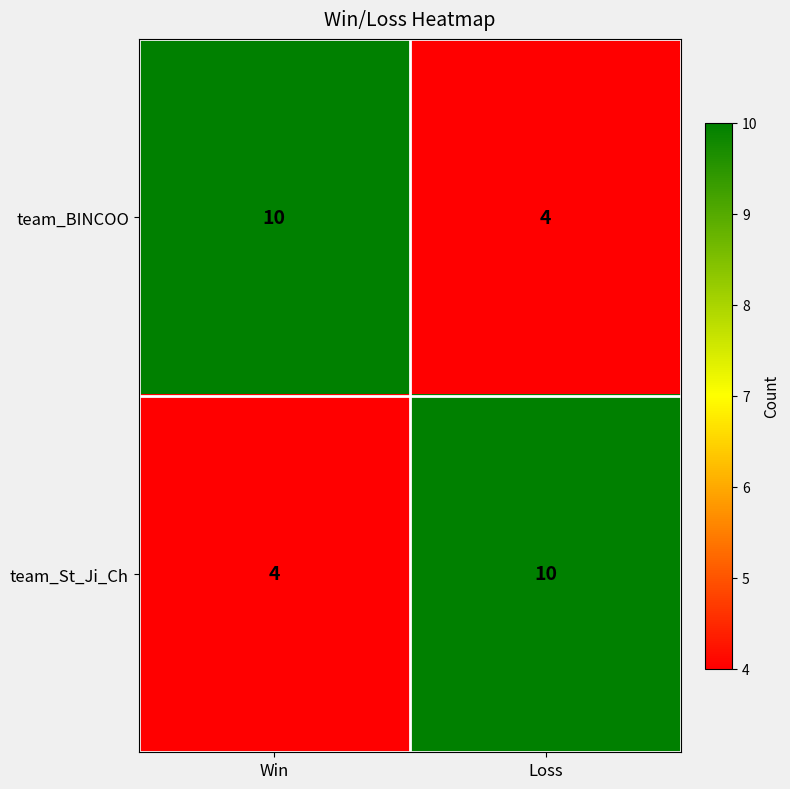

Reading left to right, what are all the values shown in this chart?

team_BINCOO: Win=10	Loss=4
team_St_Ji_Ch: Win=4	Loss=10